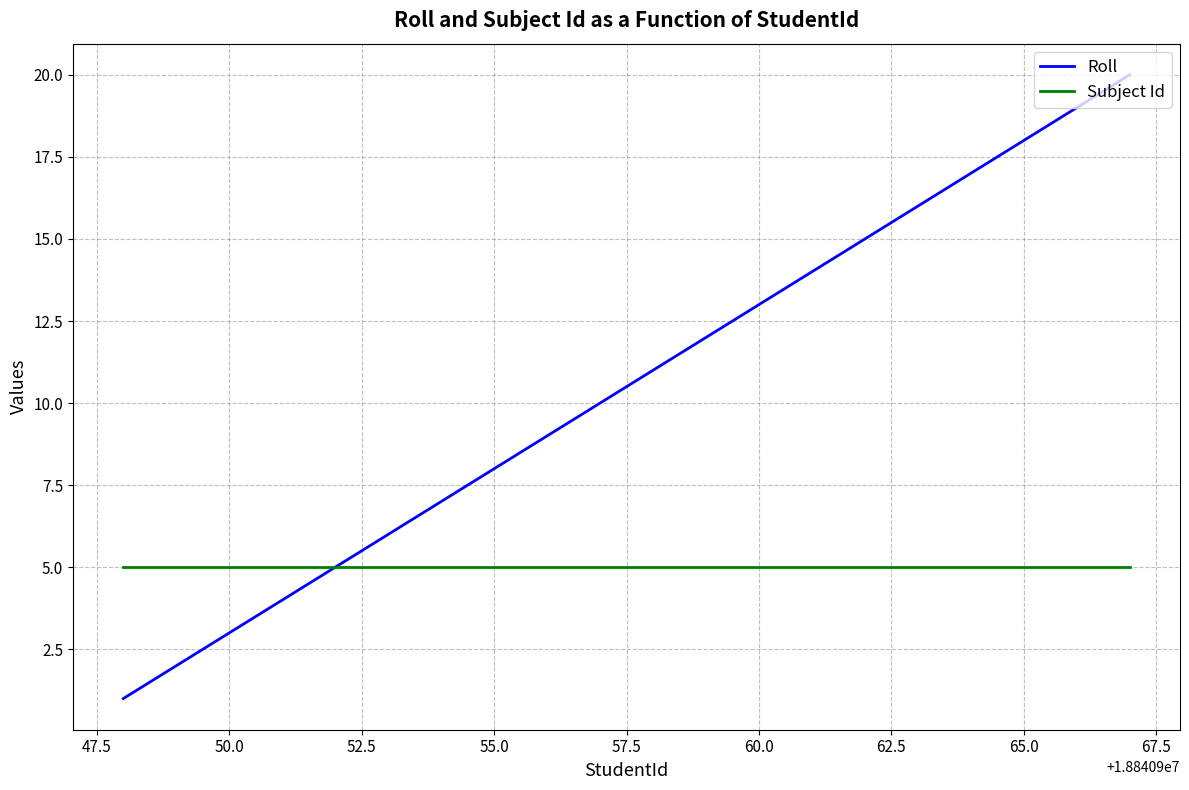

What is the average value of the Subject Id series?

5